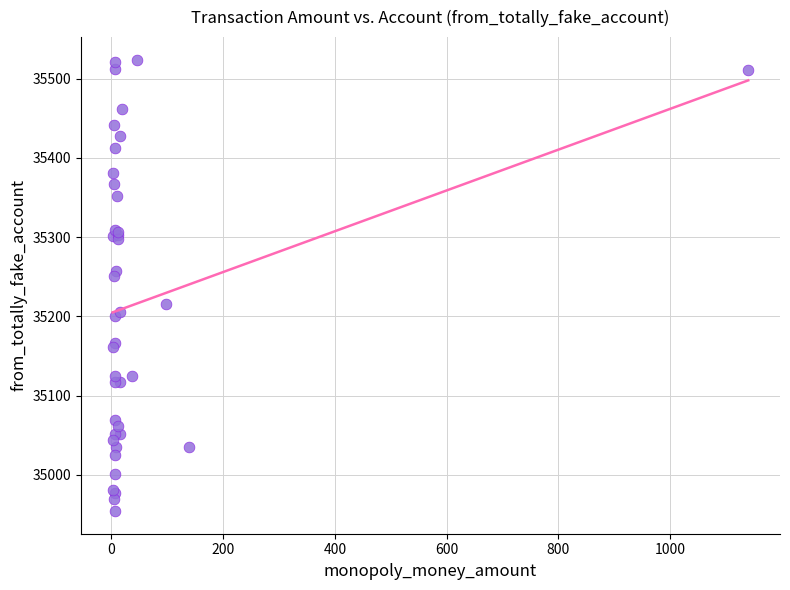

What Y value in the scatter plot is closest to 35239?

35250.5